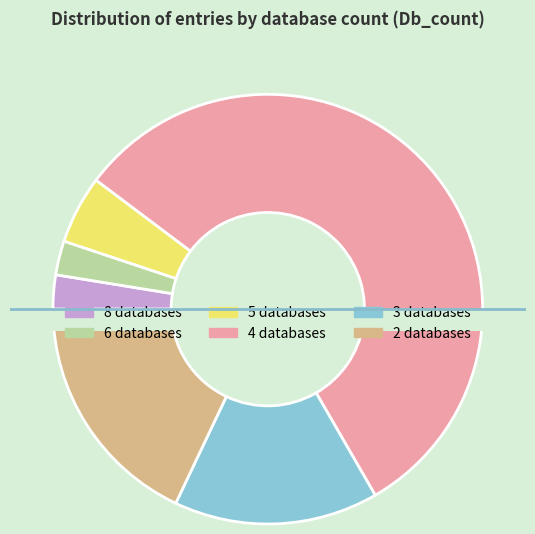

Which has a higher value, Db_count_4 or Db_count_5?

Db_count_4